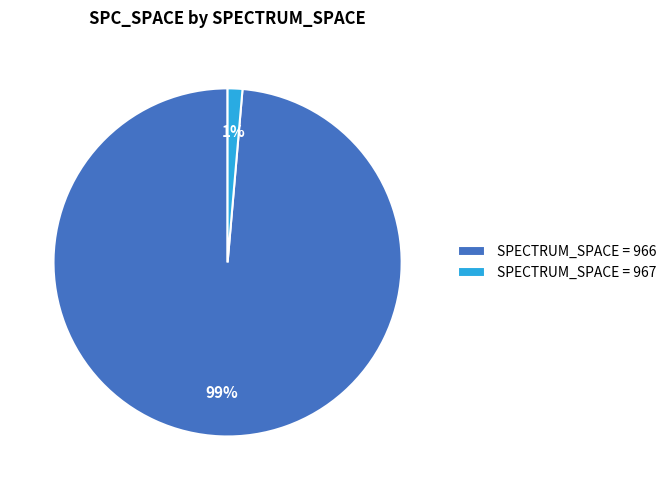

Between SPECTRUM_SPACE = 967 and SPECTRUM_SPACE = 966, which is larger?

SPECTRUM_SPACE = 966